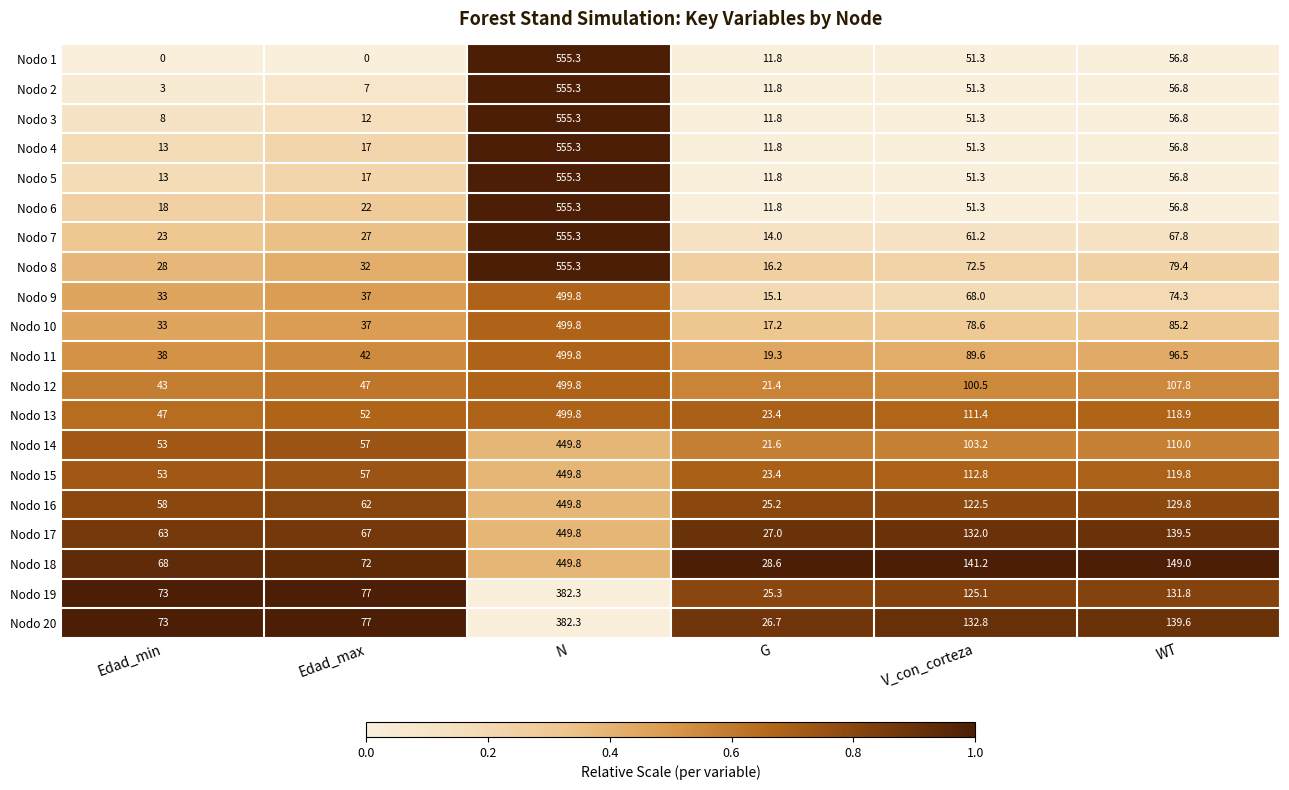

What is the difference between the Nodo 18 values at N and Edad_min?

381.8